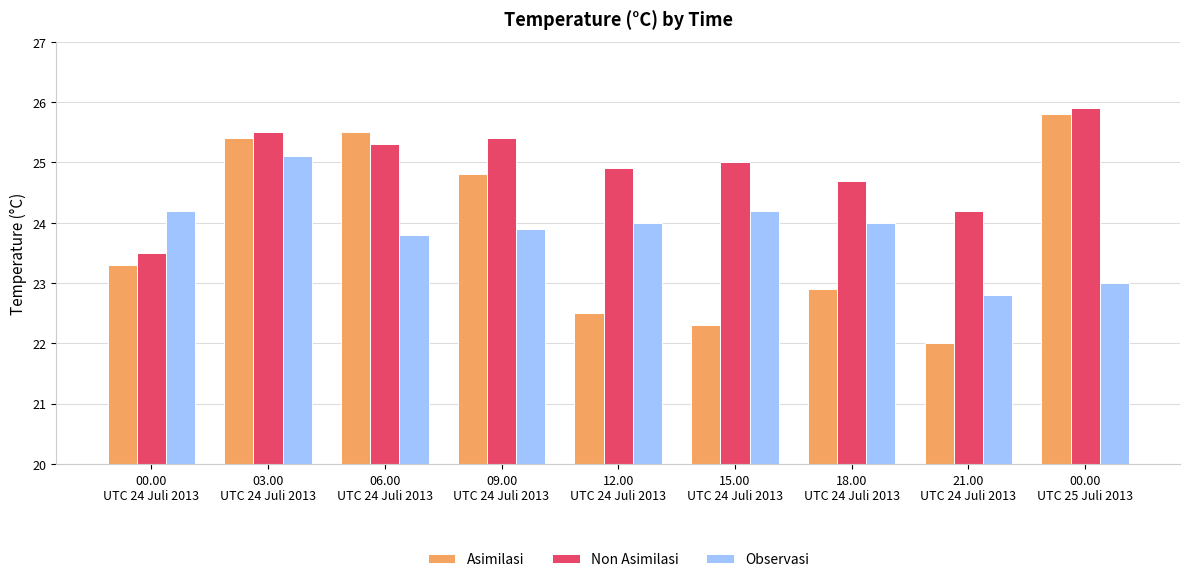

What is the difference between the Observasi values at 06.00
UTC 24 Juli 2013 and 21.00
UTC 24 Juli 2013?

1.0